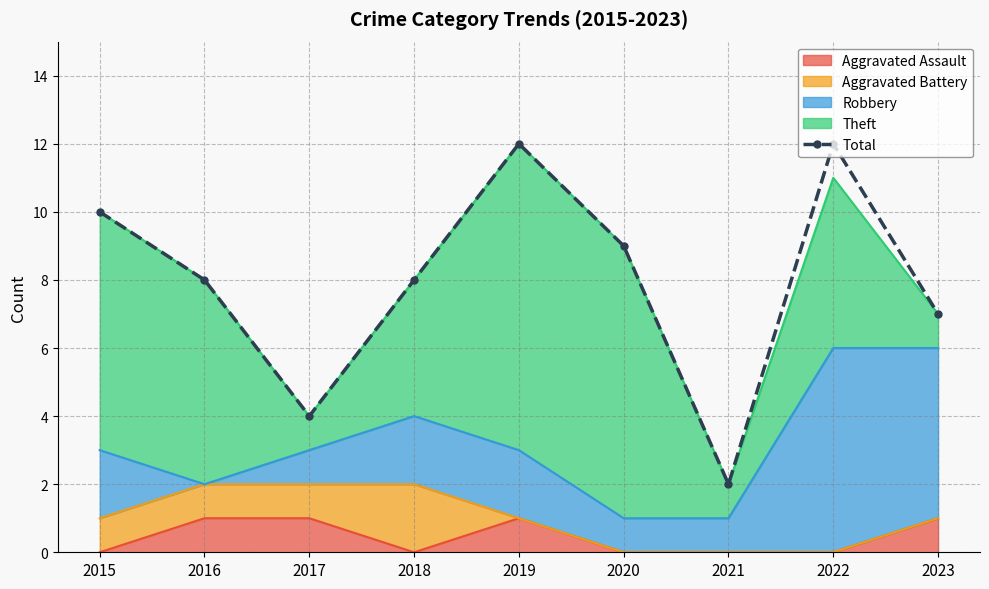

Read the value at 2015.

10